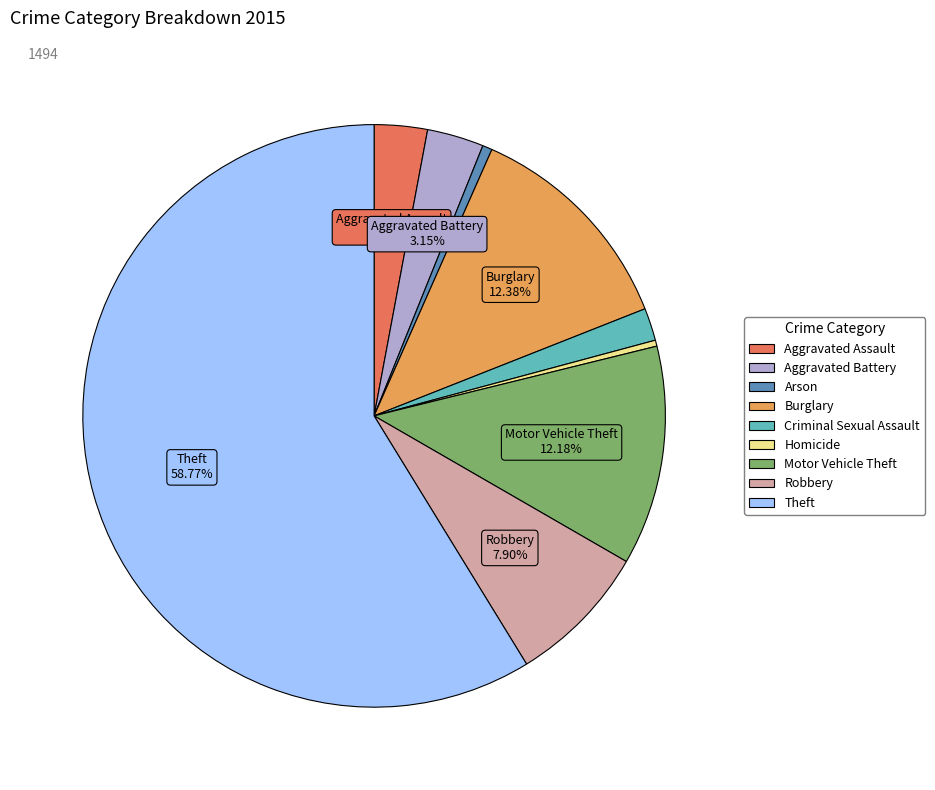

Which slice is the largest?

Theft